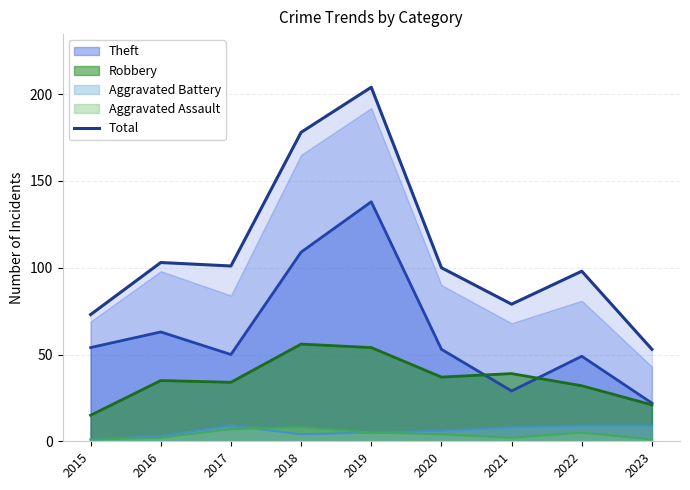

Reading left to right, extract all data points from this chart.

2015=73	2016=103	2017=101	2018=178	2019=204	2020=100	2021=79	2022=98	2023=53